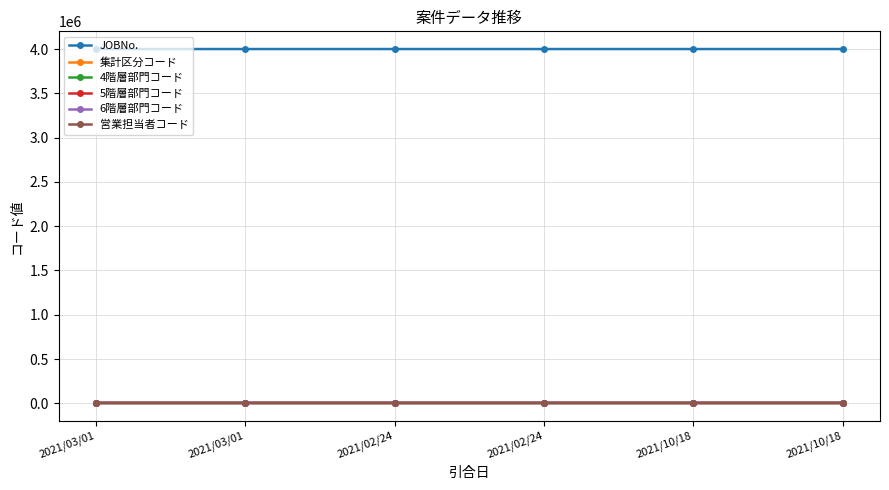

In 営業担当者コード, how many points are higher than both neighbors (excluding endpoints)?

1